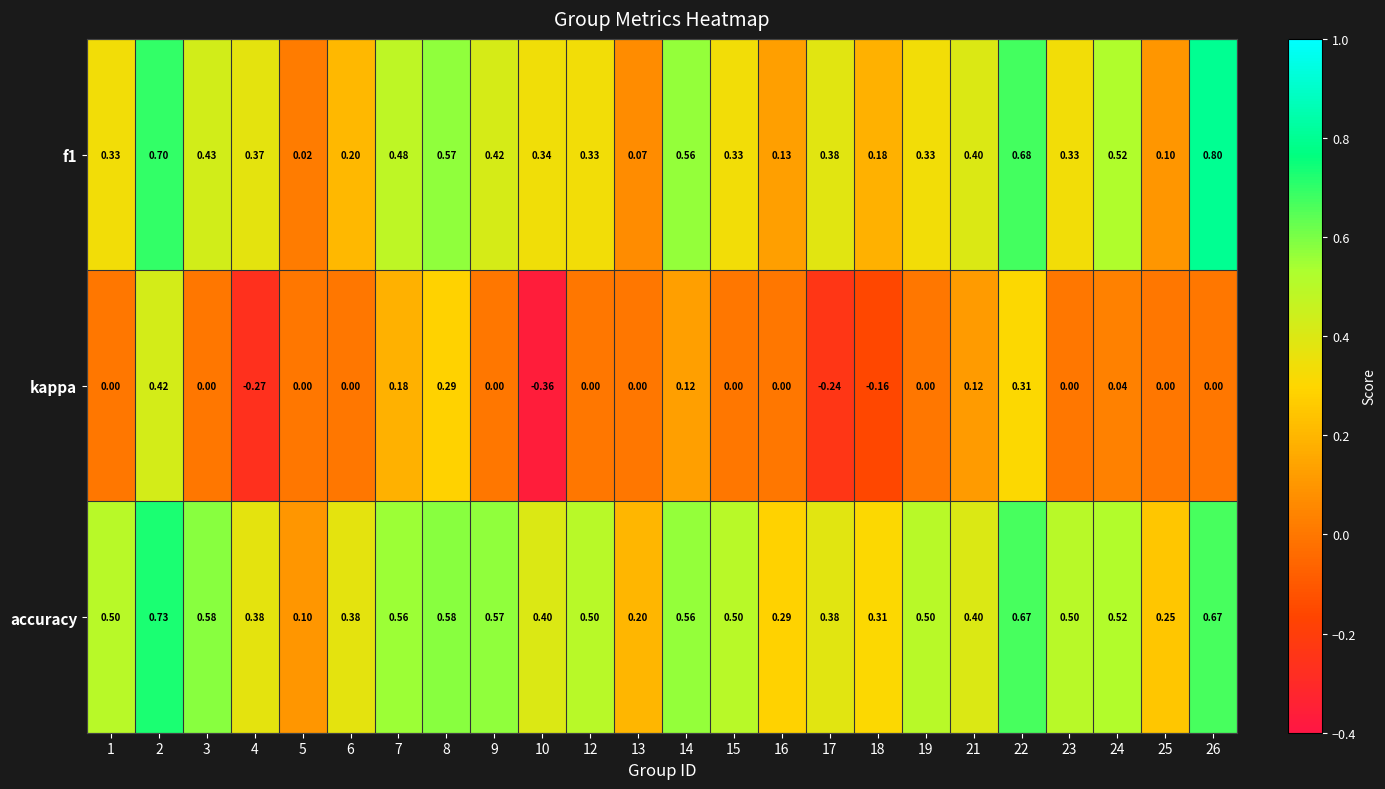

Between 1 and 21, which series saw the biggest shift?

kappa